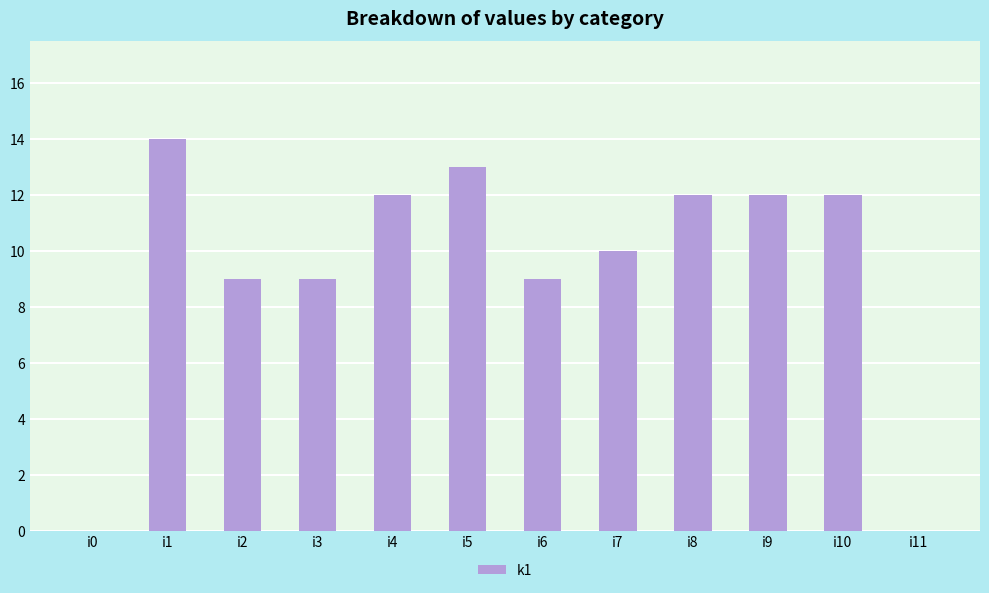

Which label corresponds to the largest value in the chart?

i1